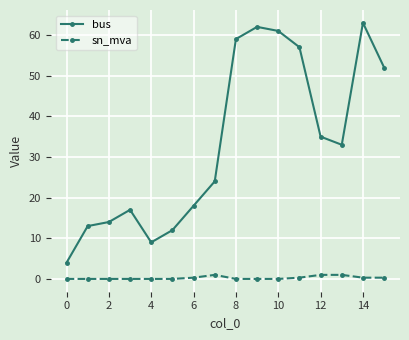

At how many categories does at least one series exceed 26?

8